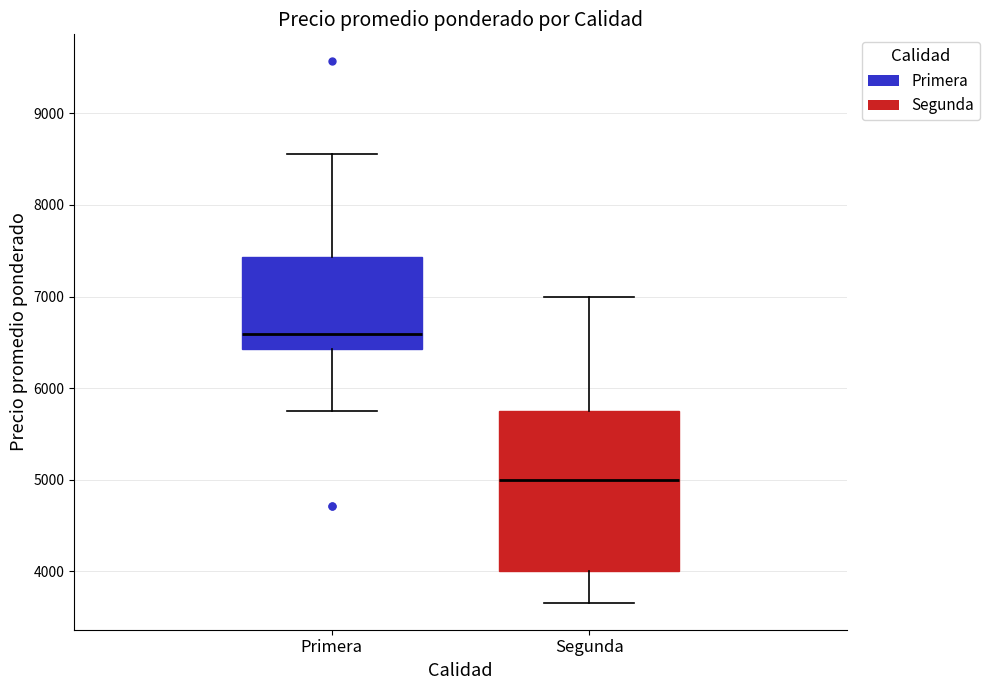

Reading left to right, read every box against the y-axis: the position of its median line, the range the box covers, and the ends of its whiskers. The values are not printed on the chart, so give them approximately, as read against the axis.

Primera: median 6600, box 6400 to 7400, whiskers 5800 to 8600
Segunda: median 5000, box 4000 to 5800, whiskers 3700 to 7000